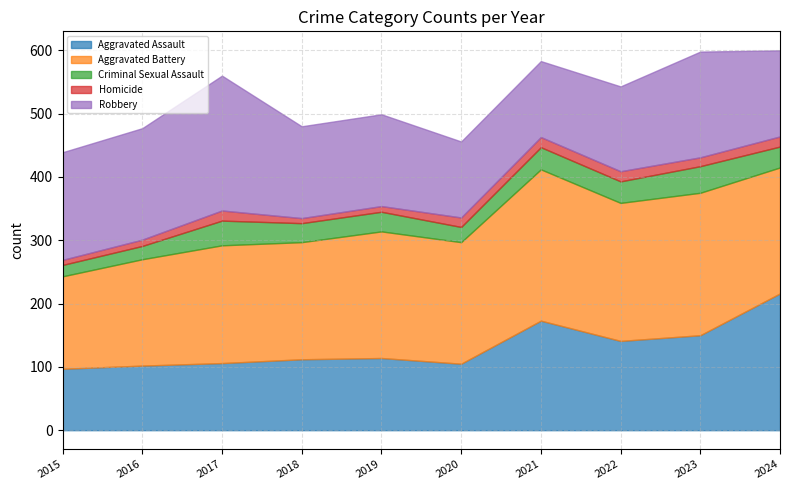

Reading left to right, transcribe all the data shown in this chart.

Aggravated Assault: 97	102	106	112	114	105	173	141	150	216
Aggravated Battery: 146	168	186	185	200	192	239	218	225	199
Criminal Sexual Assault: 18	21	39	30	31	24	35	34	42	33
Homicide: 8	10	16	8	9	15	16	16	14	16
Robbery: 170	176	213	145	145	120	120	134	167	136